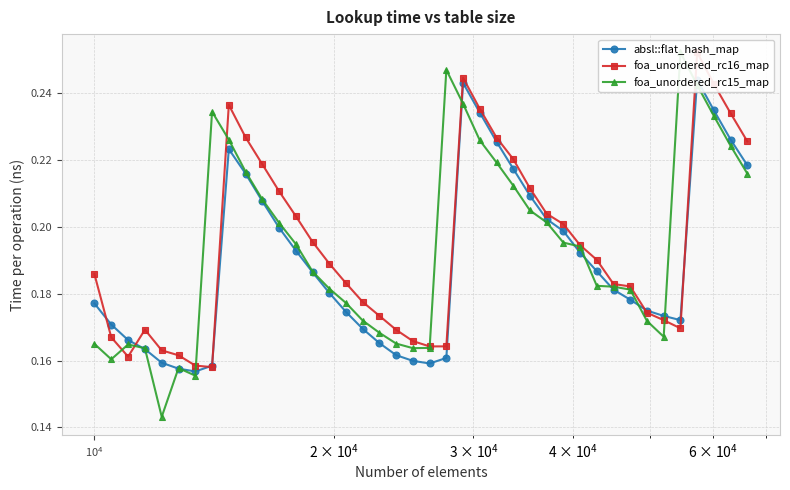

True or false: foa_unordered_rc16_map has a value of 0.3 at 34.

False